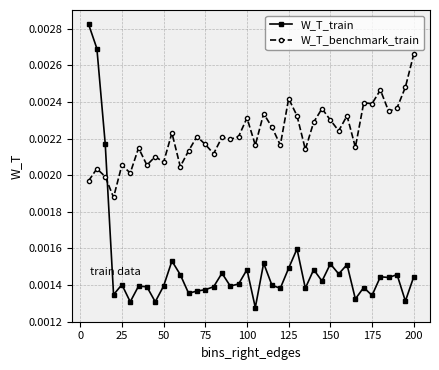

Which series ends up on top after the final intersection of W_T_benchmark_train and W_T_train?

W_T_benchmark_train